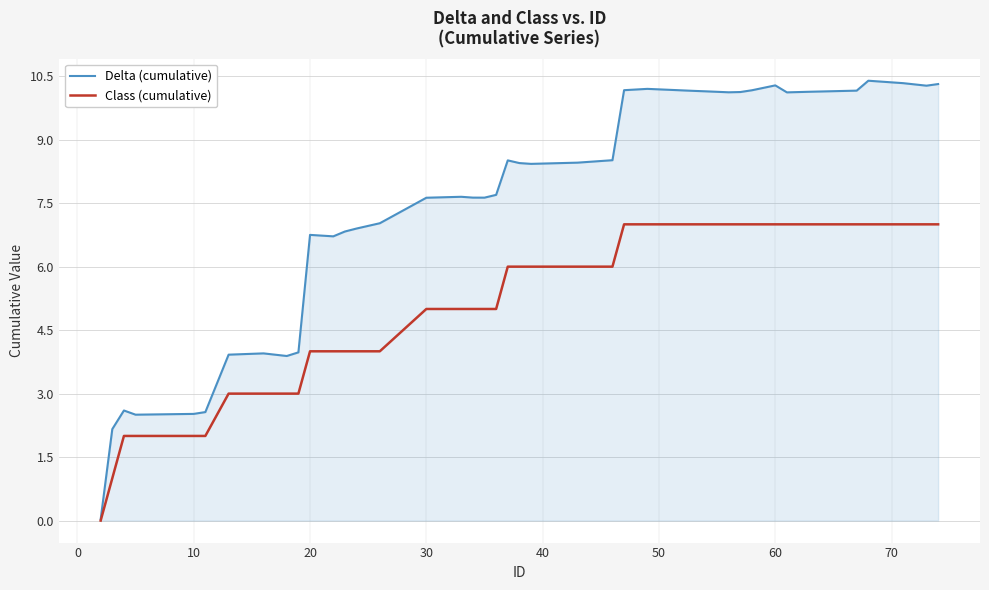

What is the maximum value shown in the chart?

10.4